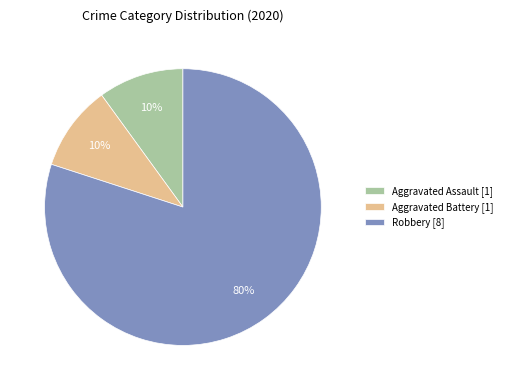

What is the ratio of the value at Robbery to the value at Aggravated Battery?

8.0